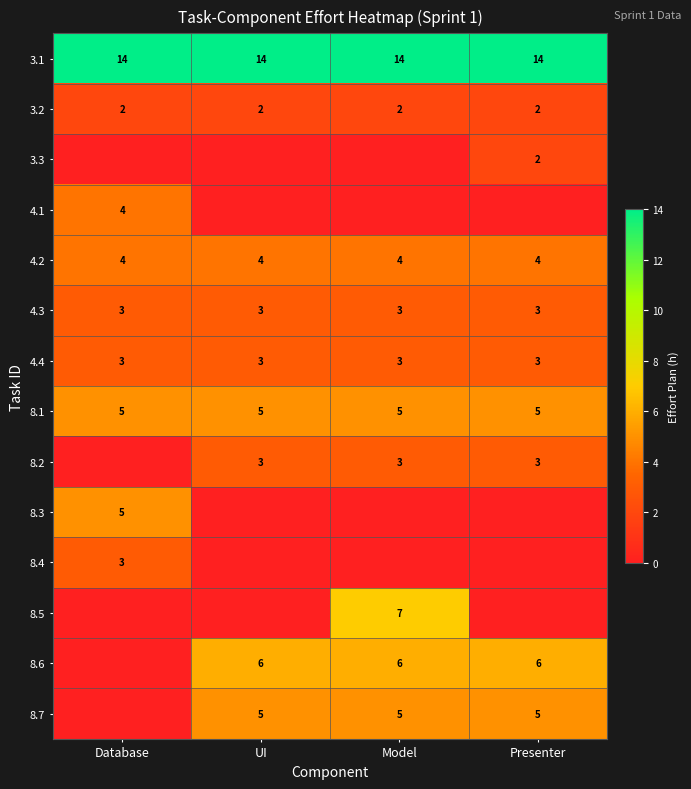

Is the value of 8.6 at Presenter greater than the value of 4.1 at Database?

Yes